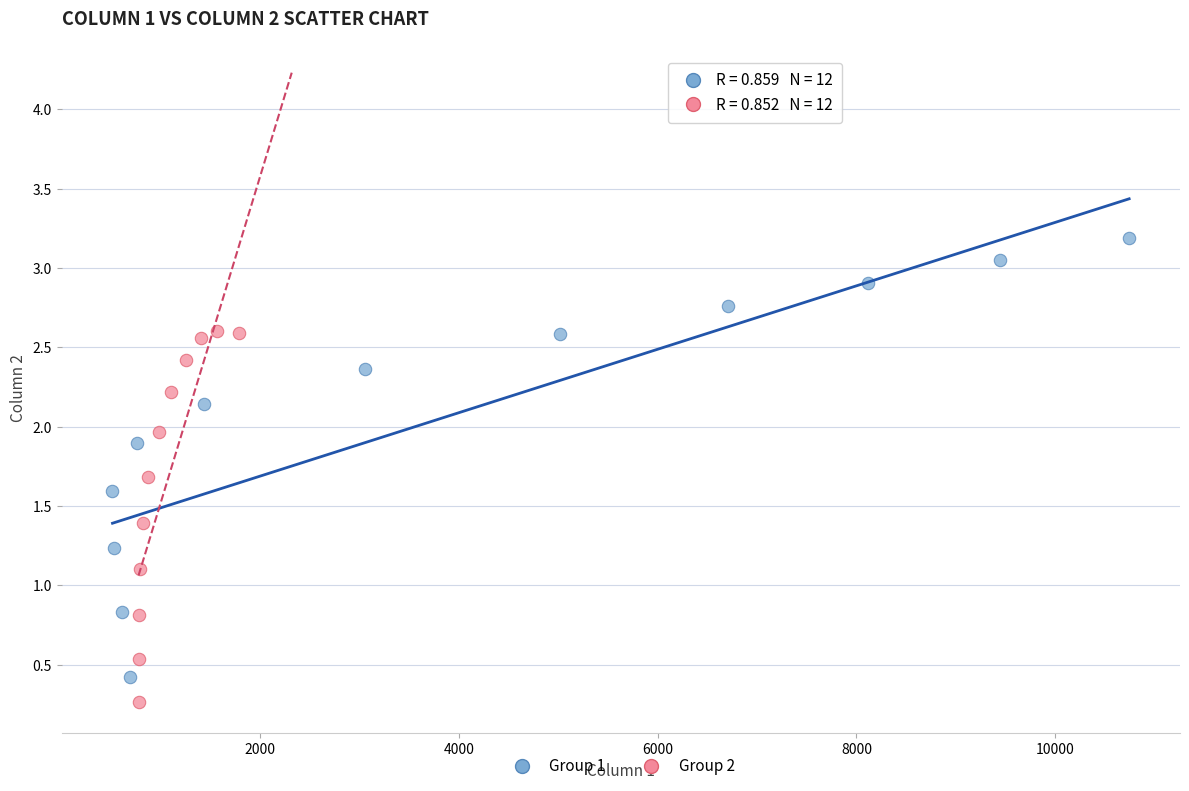

Which series has the largest Y range (max minus min)?

Group 1